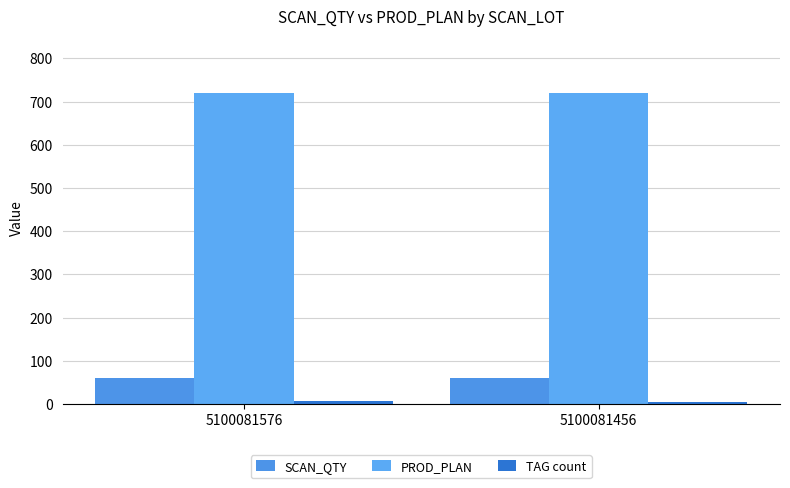

At 5100081456, list the series in order from largest to smallest.

PROD_PLAN, SCAN_QTY, TAG count